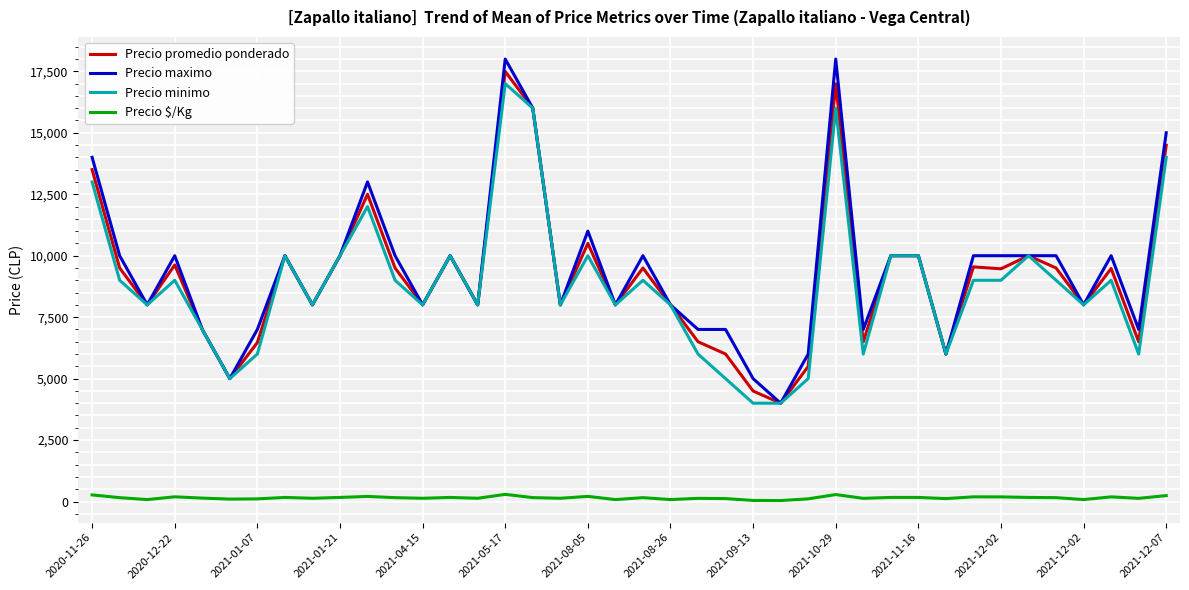

Which series has the largest range (max minus min)?

Precio maximo